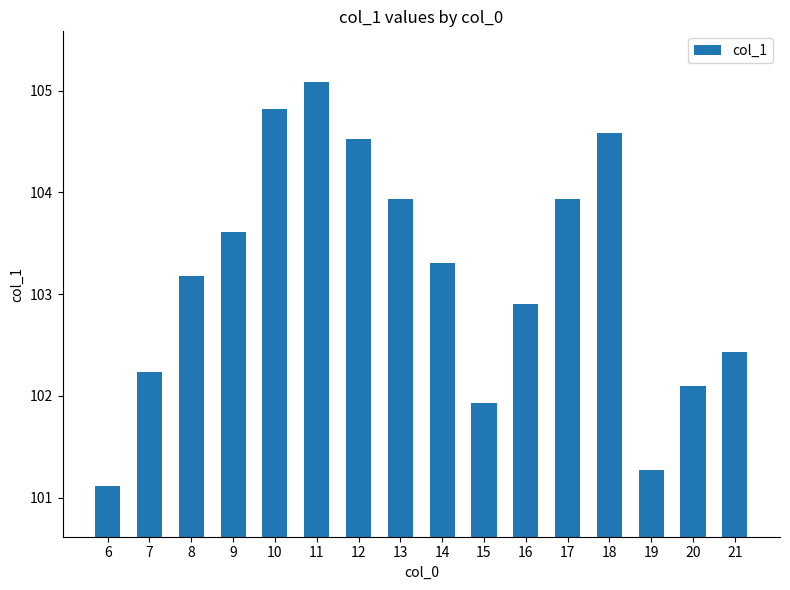

What is the greatest value displayed?

105.1